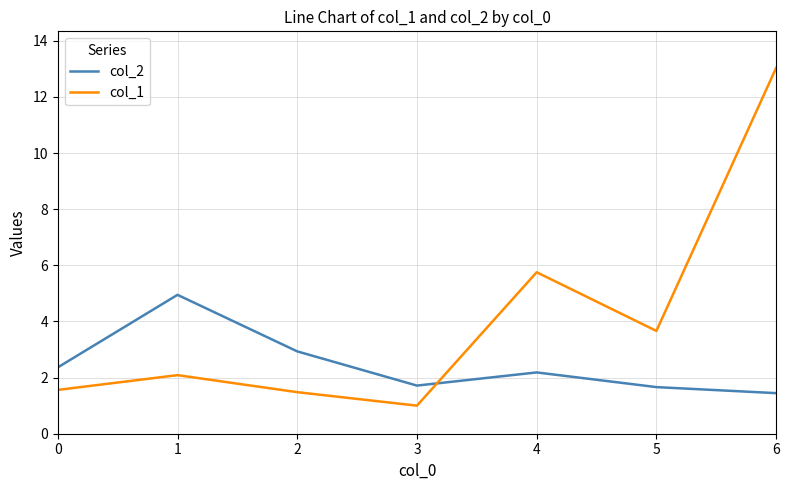

Where do col_2 and col_1 first cross each other?

3 and 4